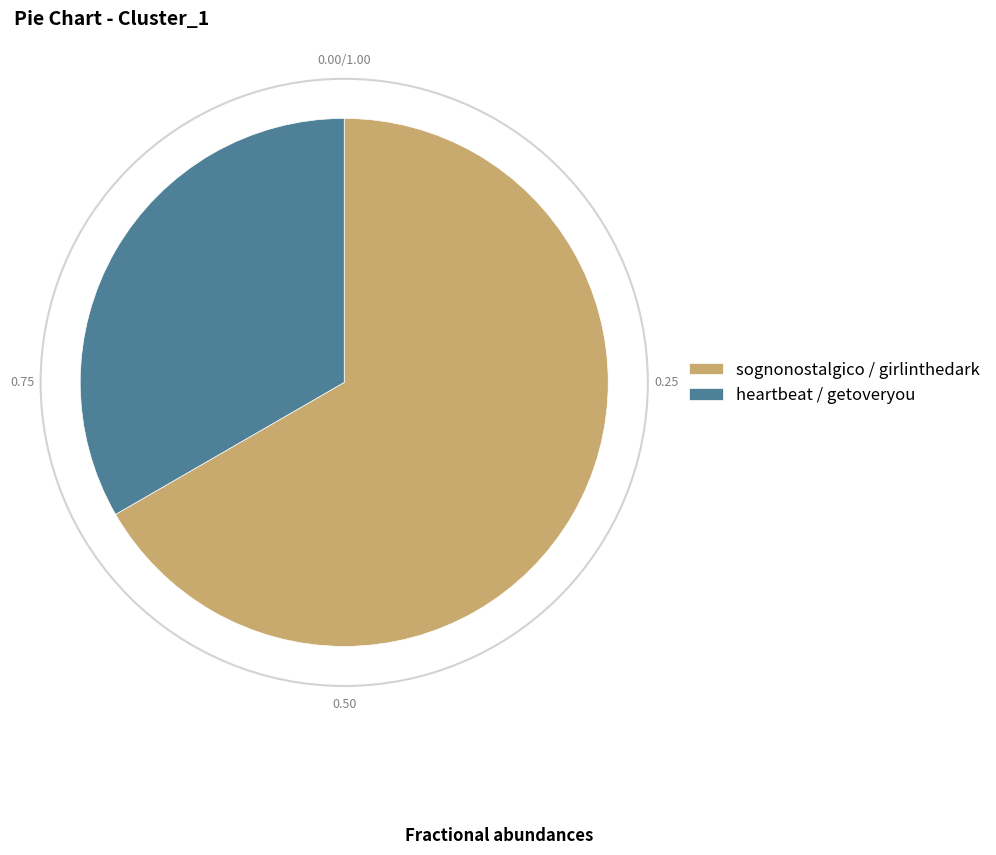

Count the number of slices in the pie.

2